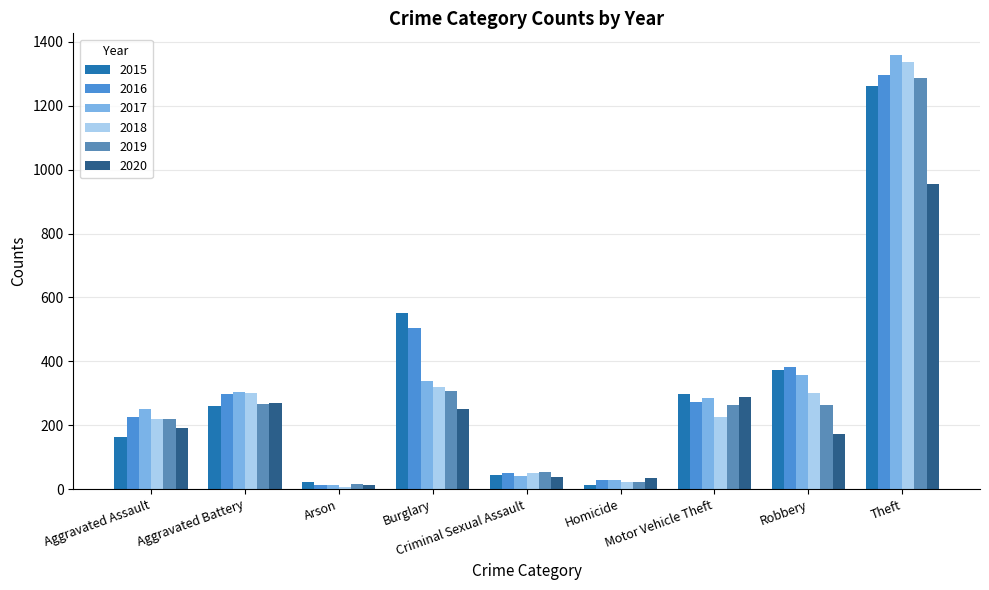

What is the spread (max minus min) of values at Aggravated Assault?

87